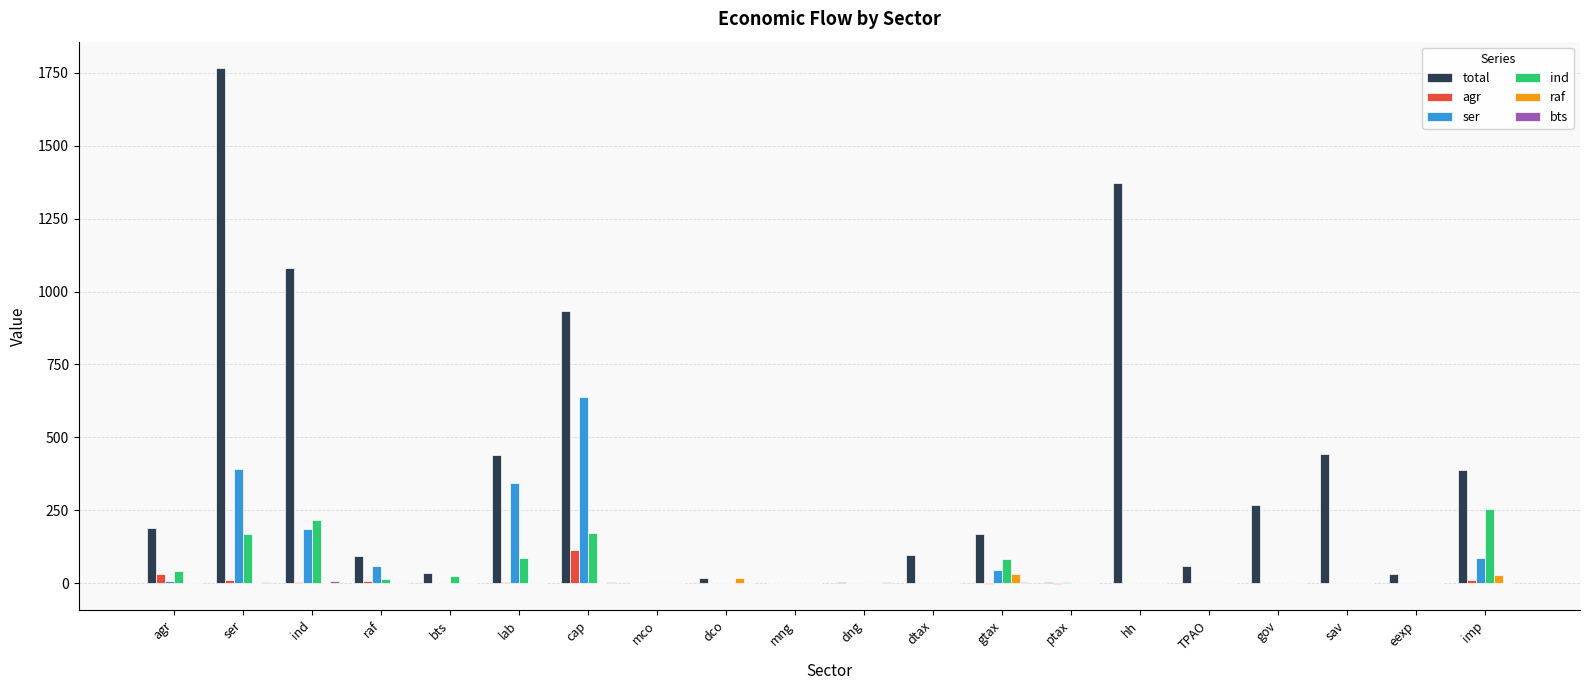

Which label corresponds to the largest value in the chart?

ser